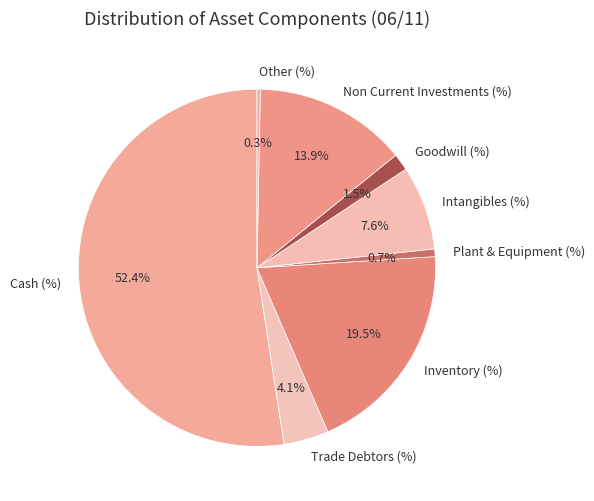

How many segments does this pie chart have?

8